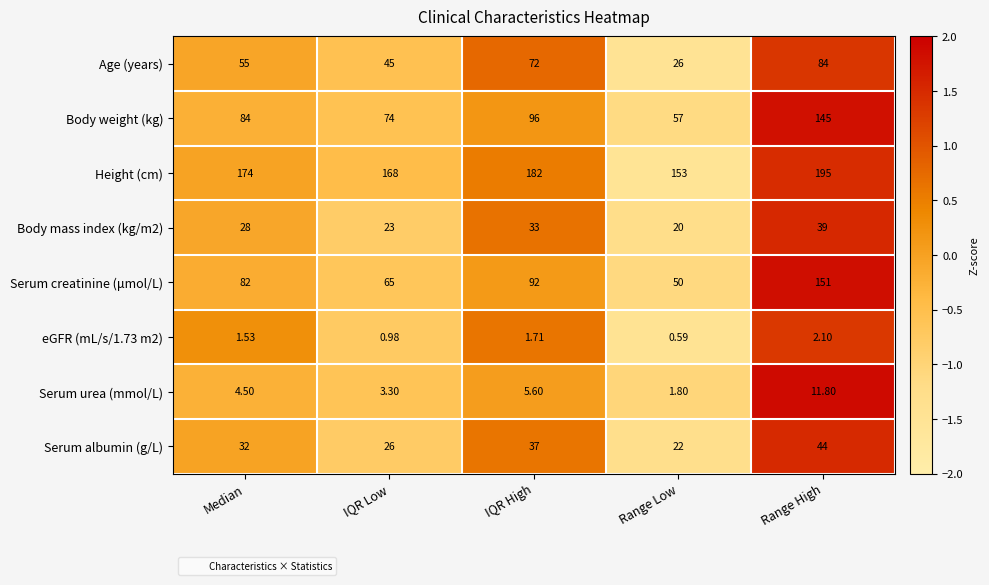

At which label is Serum urea (mmol/L) closest to 6?

IQR High